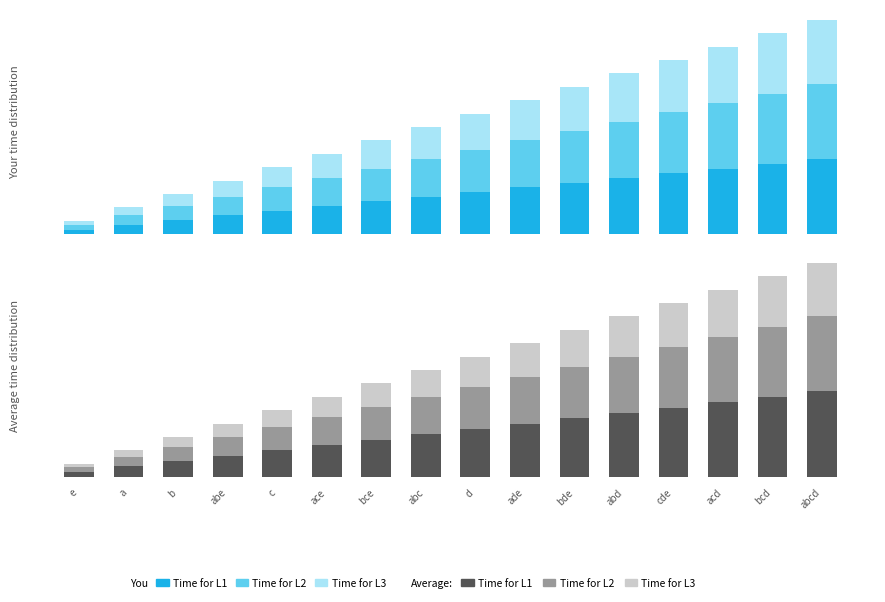

How many bars are there in total?

96